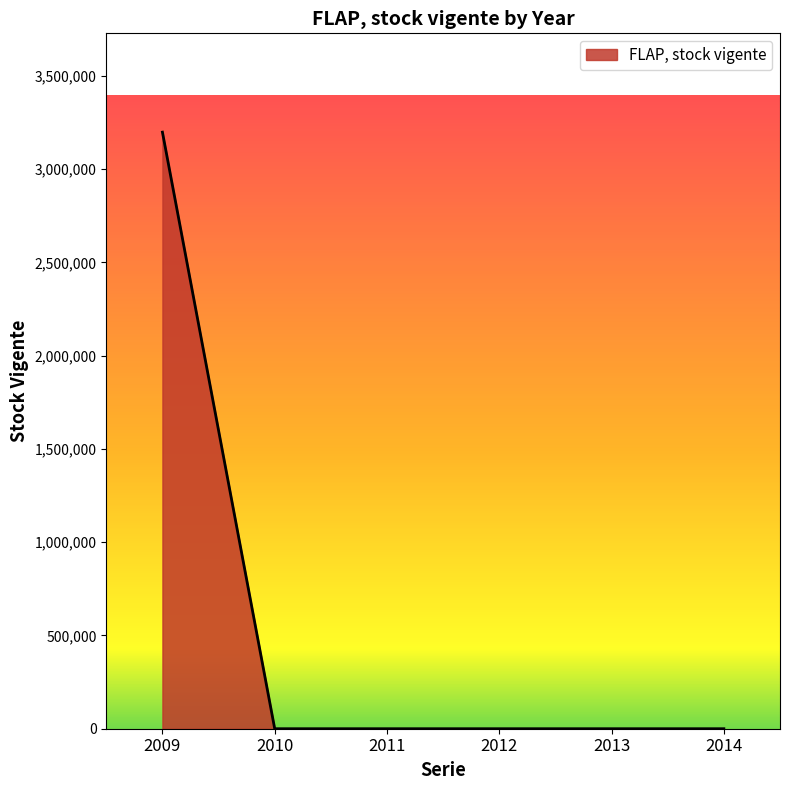

How many distinct data groups are displayed?

1